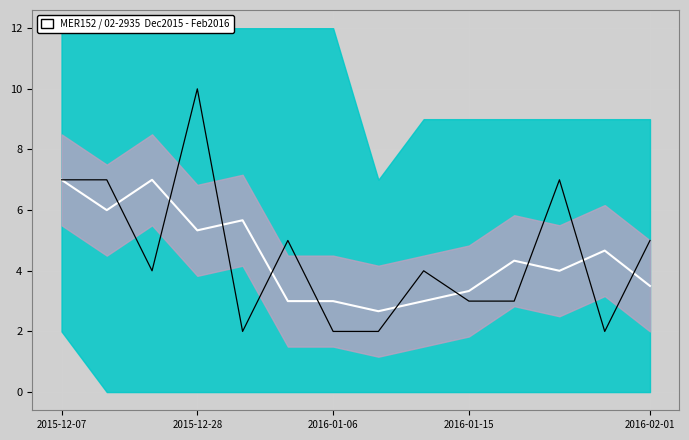

What is the average value of the Center series?

4.5